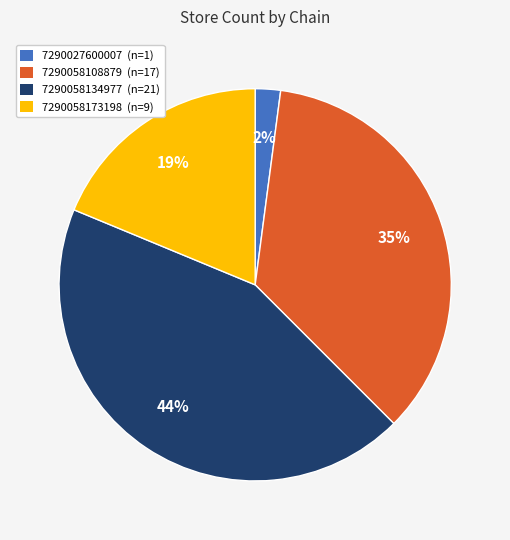

Which slice is the largest?

7290058134977